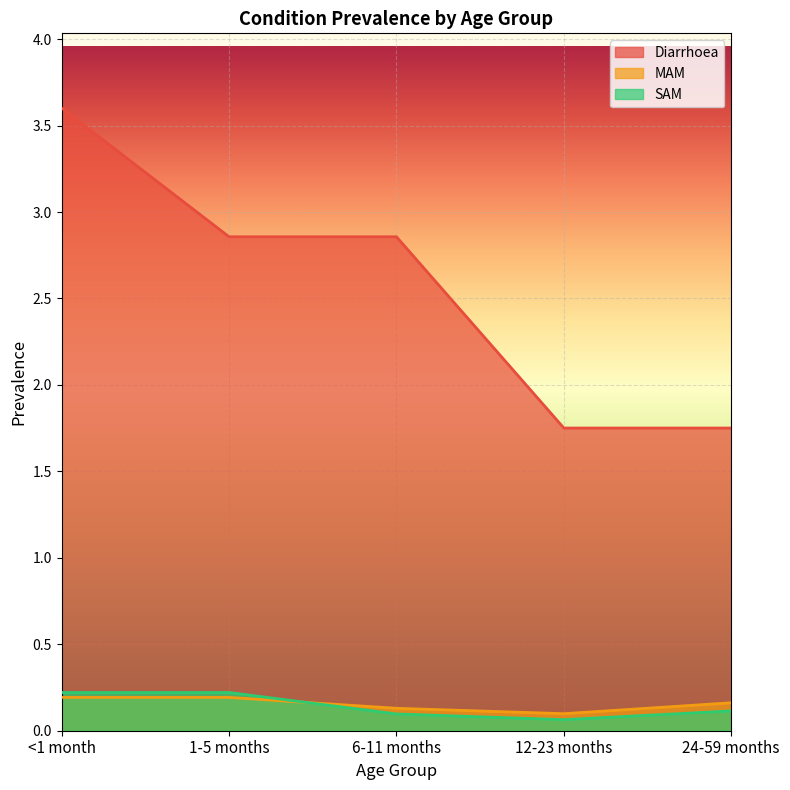

Reading right to left, transcribe all the data shown in this chart.

Diarrhoea: 1.8	1.8	2.9	2.9	3.6
MAM: 0.2	0.1	0.1	0.2	0.2
SAM: 0.1	0.1	0.1	0.2	0.2